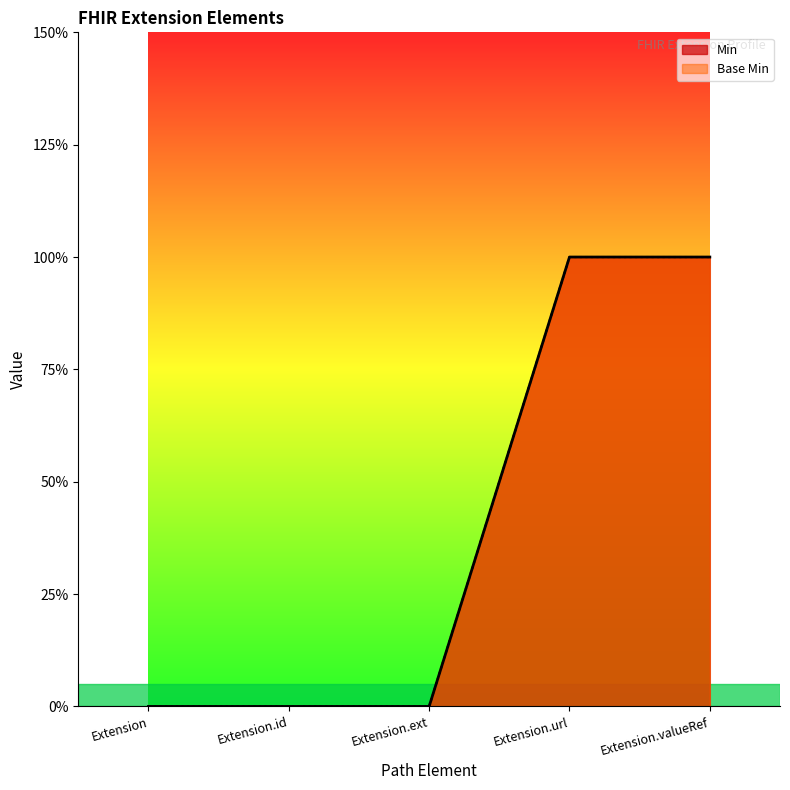

At which label is Base Min closest to 0?

Extension